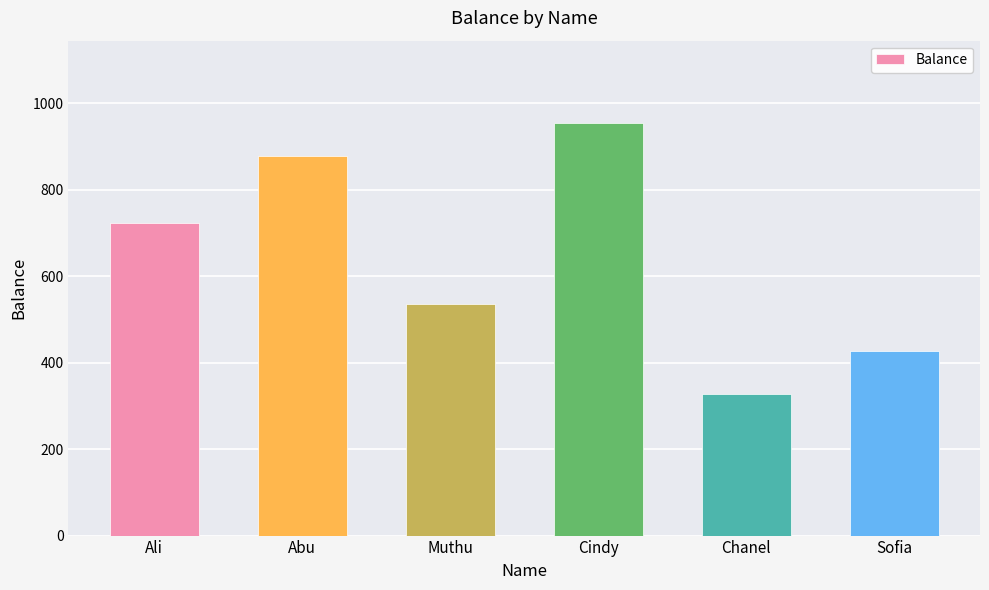

What is the sum of the values at Chanel and Cindy?

1281